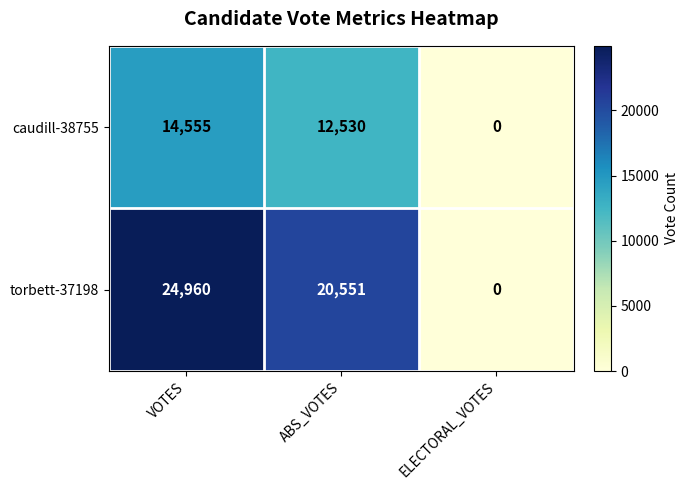

Which series changed the most between VOTES and ELECTORAL_VOTES?

torbett-37198